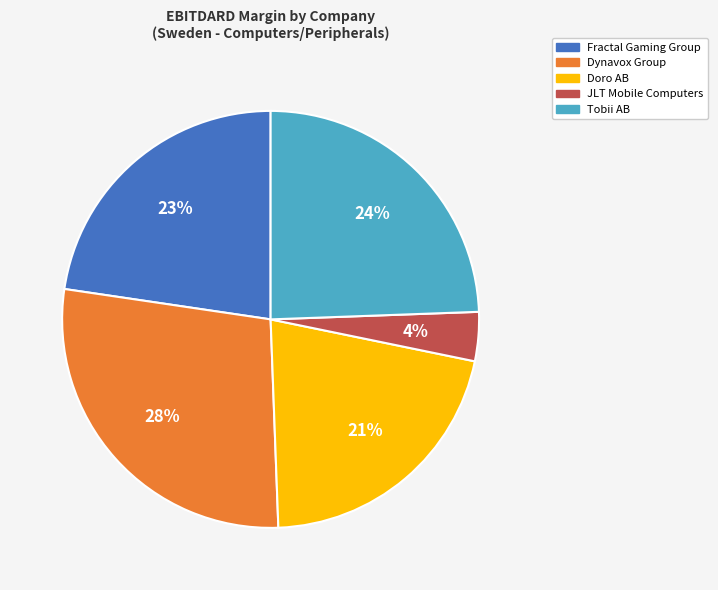

To the nearest percent, what is the difference between the largest and smallest slice percentages?

24%